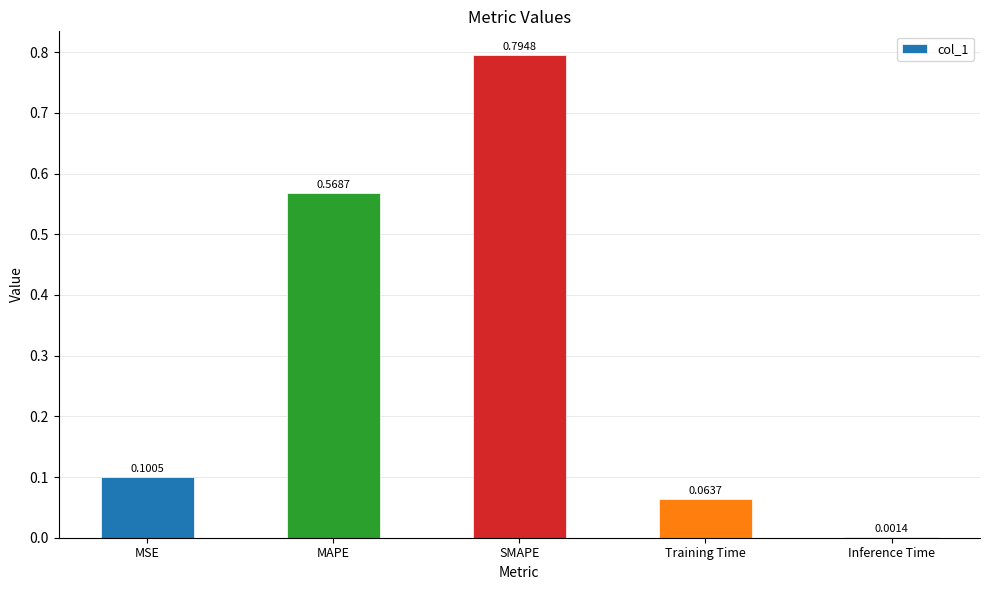

Where is the data nearest to the value 0?

Inference Time